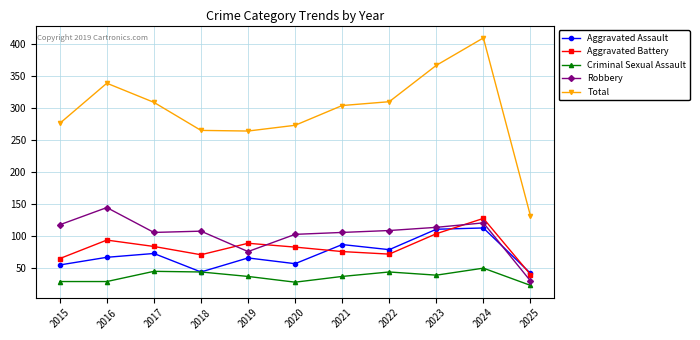

True or false: Robbery and Criminal Sexual Assault intersect in this chart.

False